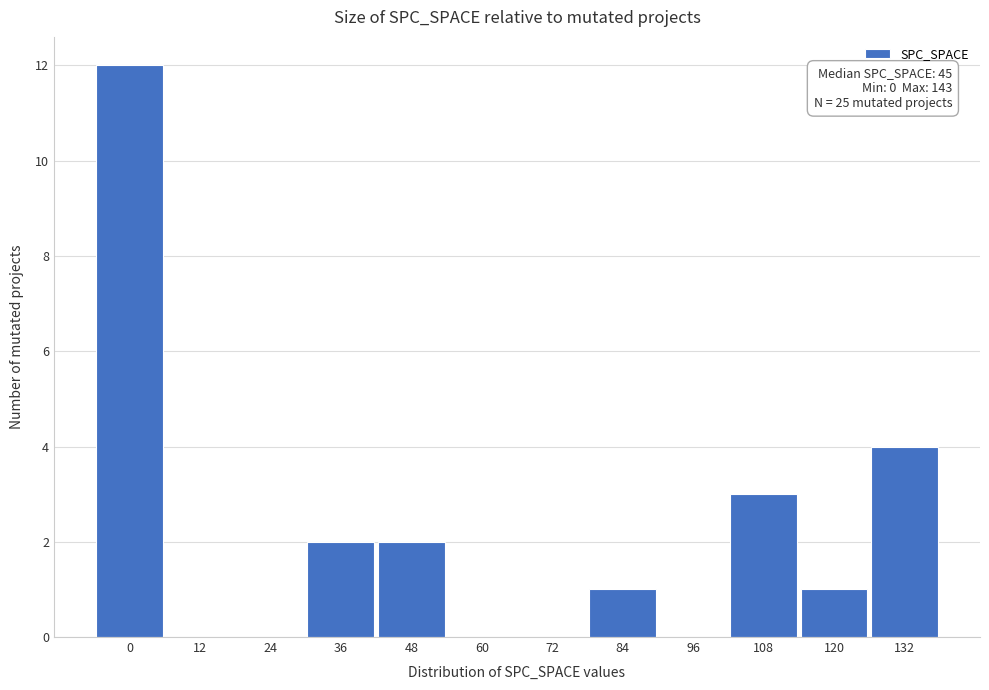

Reading right to left, extract all data points from this chart.

132=4	120=1	108=3	96=0	84=1	72=0	60=0	48=2	36=2	24=0	12=0	0=12